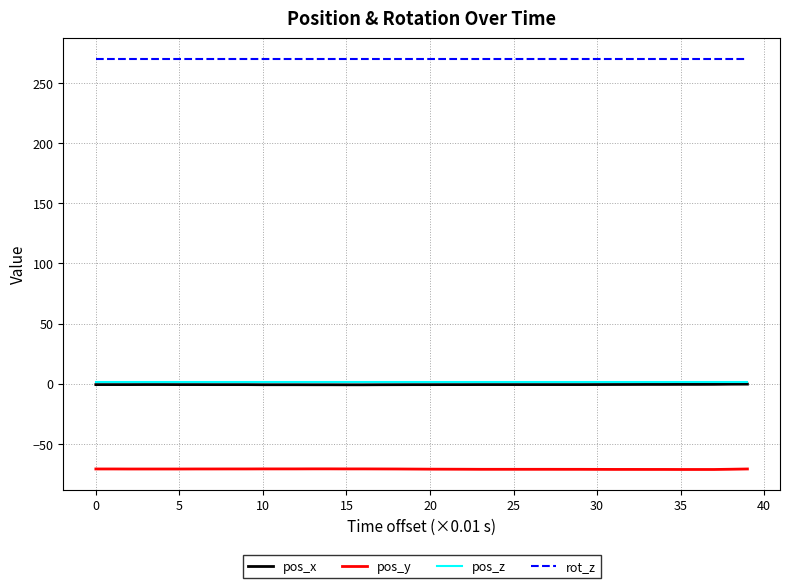

Which series has the largest total across all categories?

rot_z